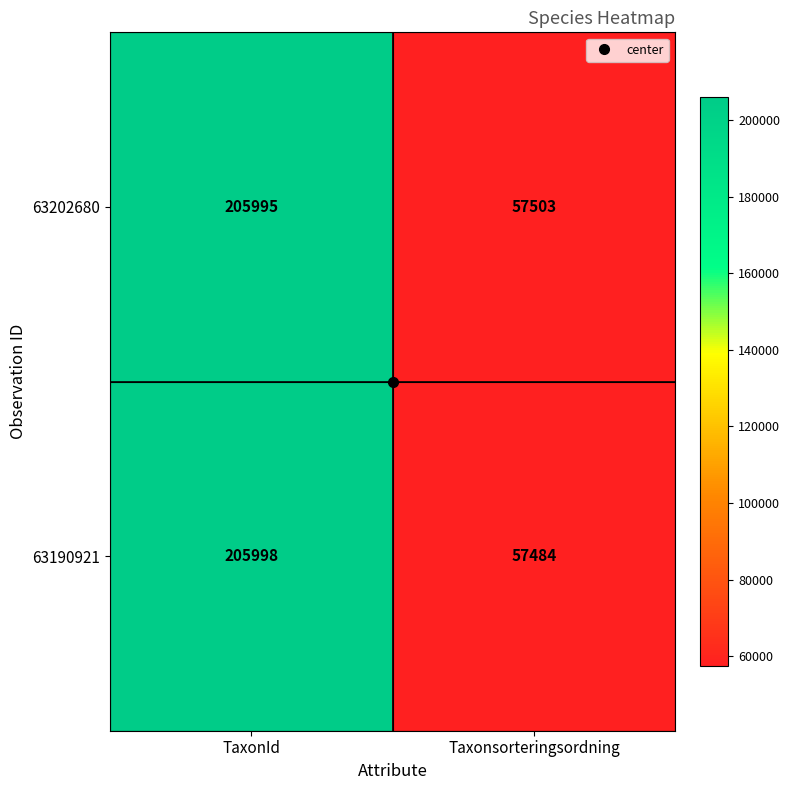

What is the lowest value of the 63202680 series?

57503